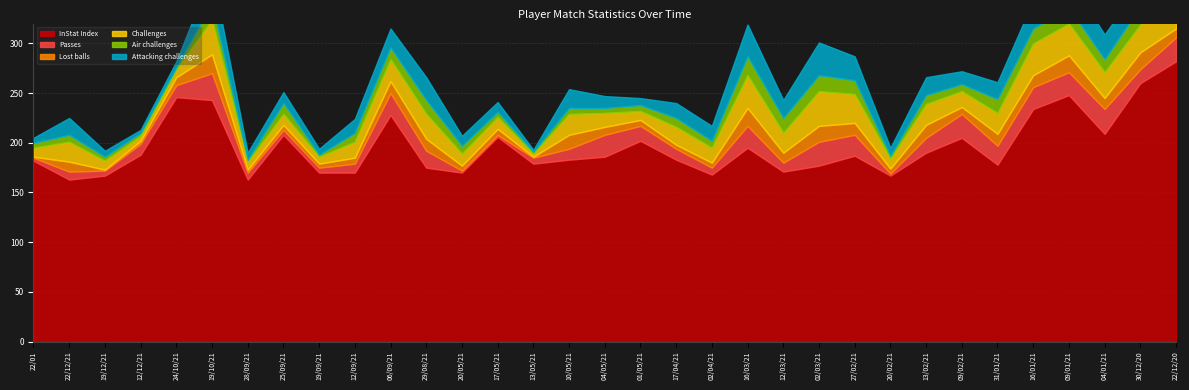

The value of Air challenges at 06/09/21 is 3. True or false?

False